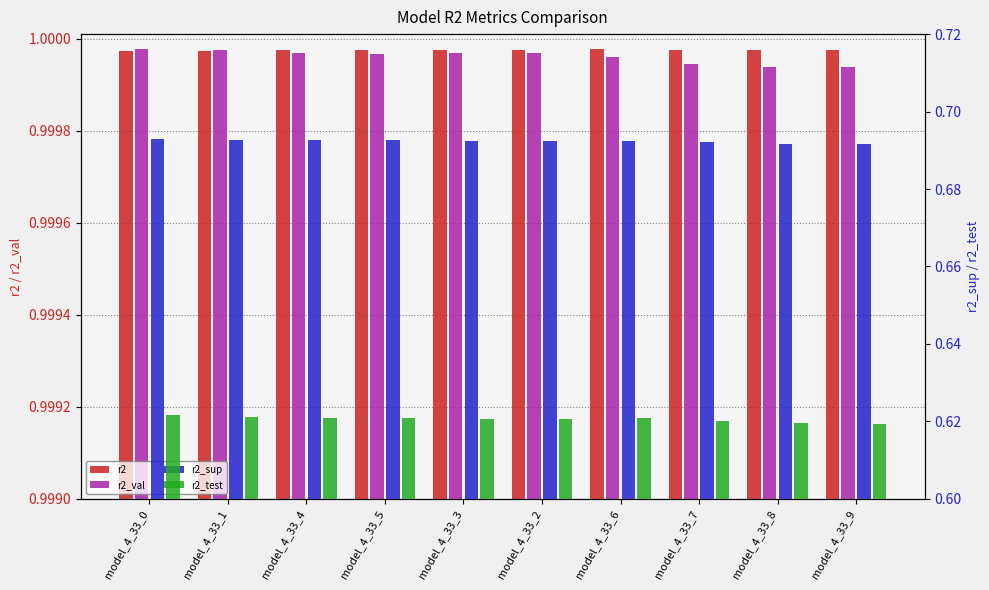

What position from the left is model_4_33_6?

7